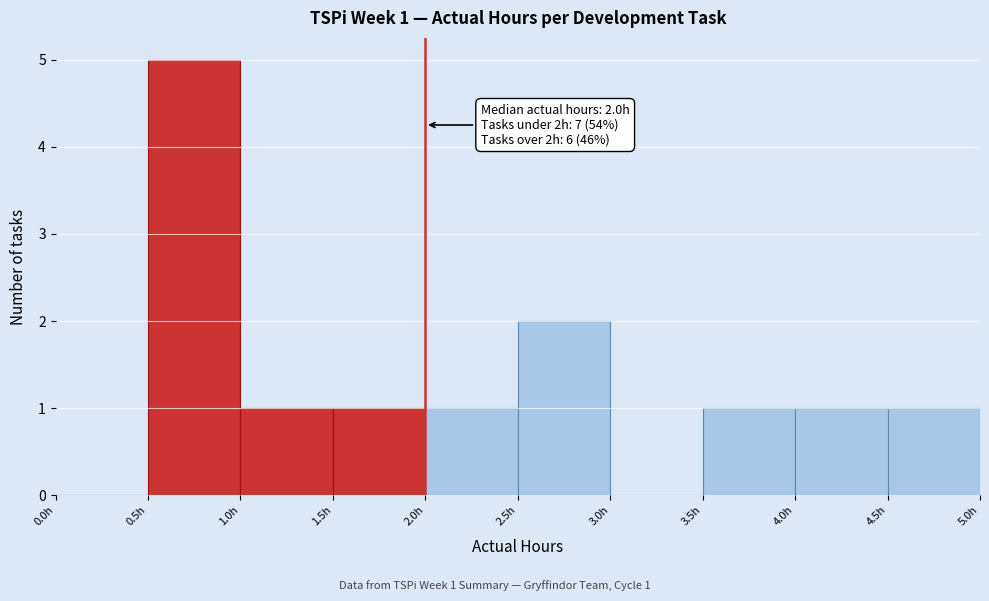

Over which range of the x-axis is the bar tallest?

0.5 to 1.0